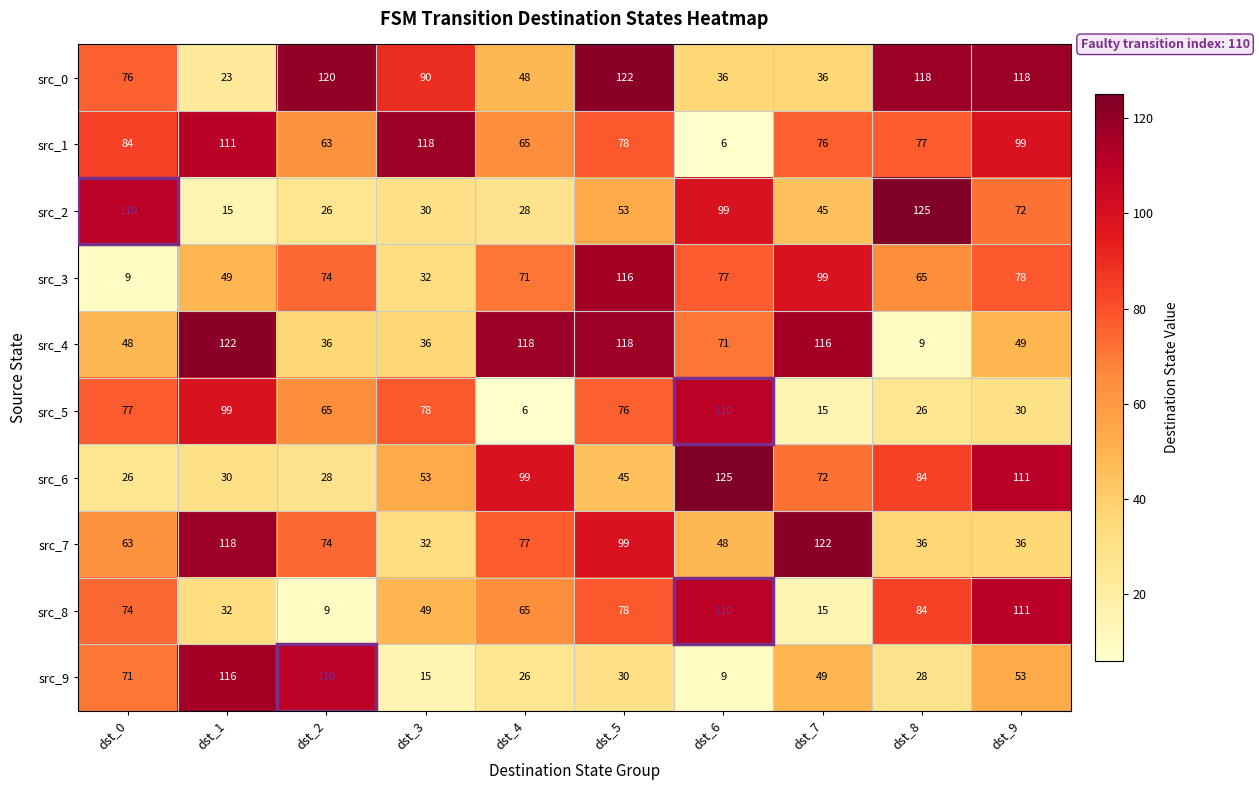

Rank the categories by src_2 value from highest to lowest.

dst_8, dst_0, dst_6, dst_9, dst_5, dst_7, dst_3, dst_4, dst_2, dst_1